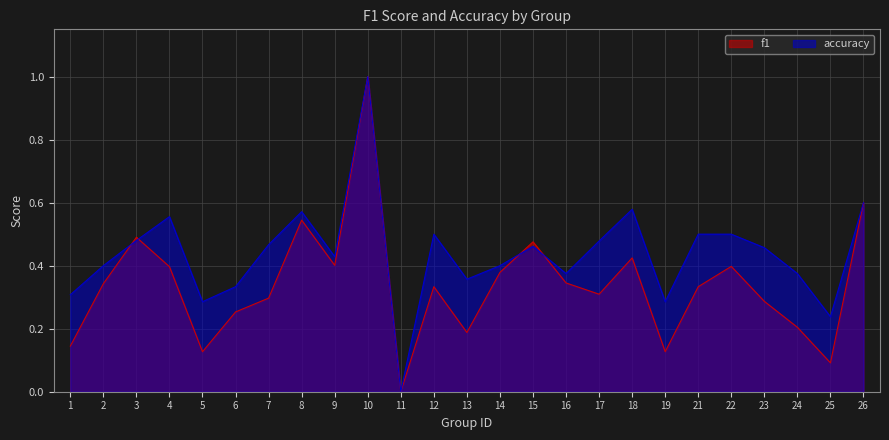

What is the total value across all series at 6?

0.6